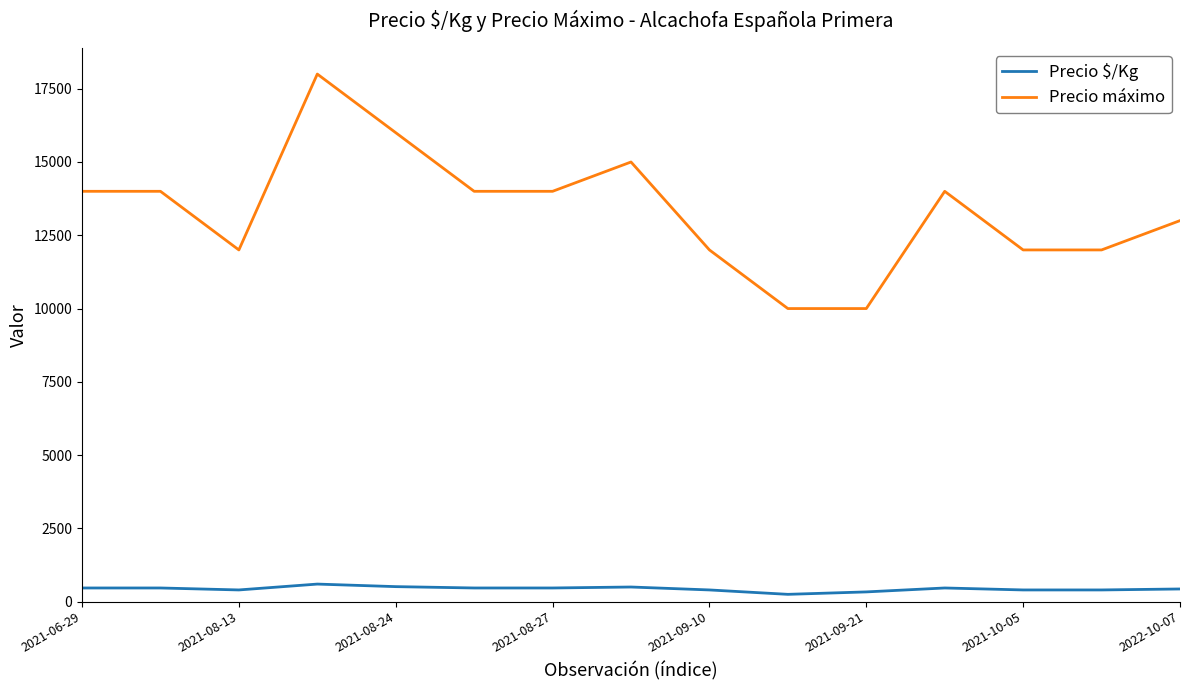

How many categories are shown in the chart?

15